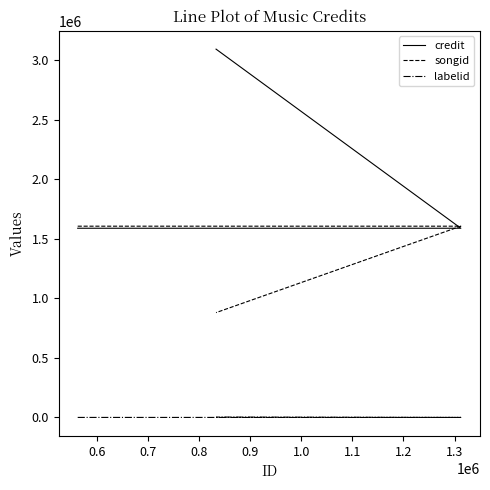

How many lines are shown in the chart?

3